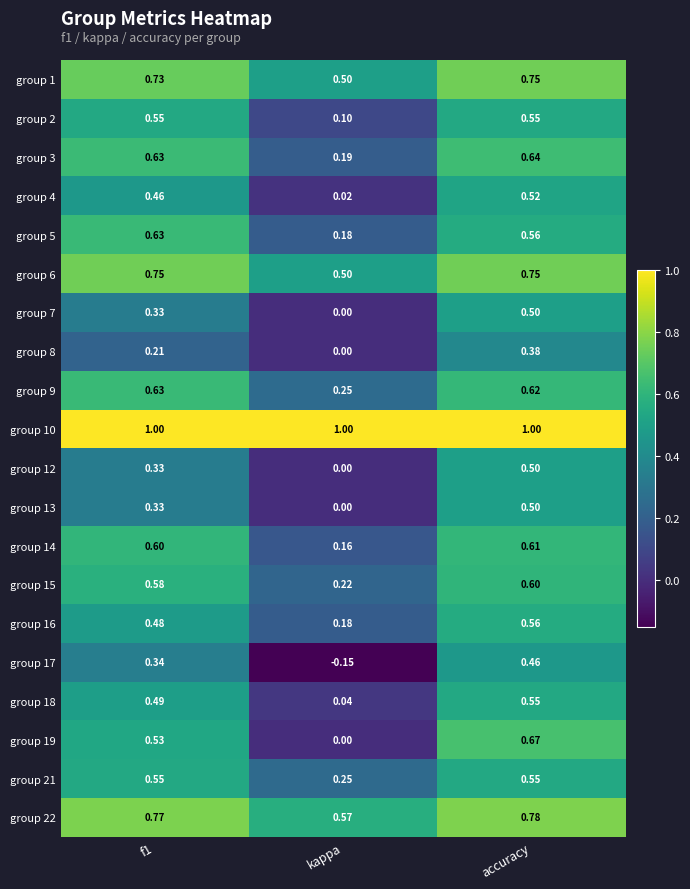

Which series has the largest total across all categories?

group 10